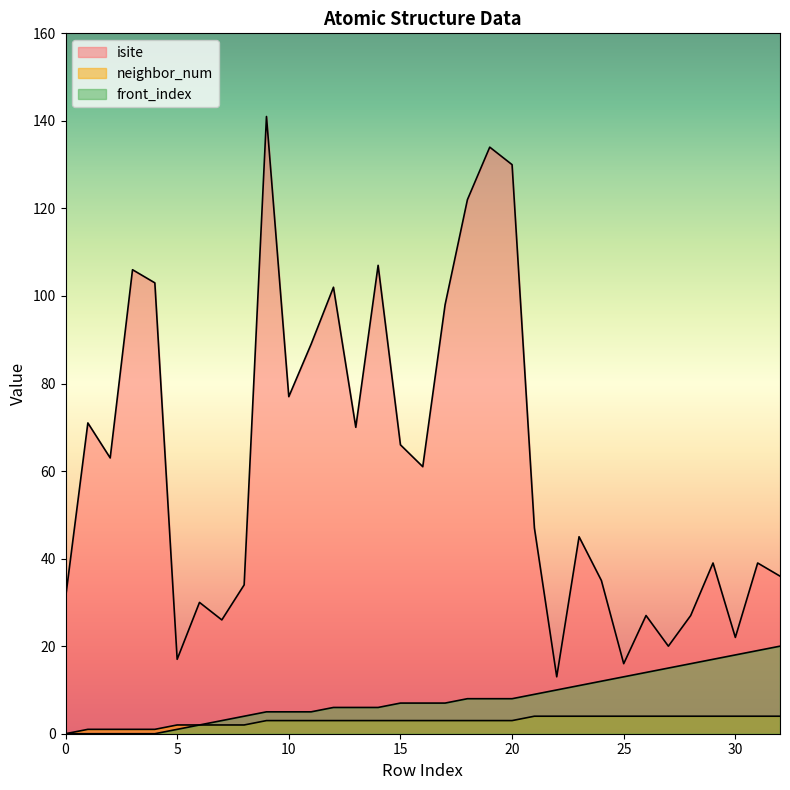

At which label is neighbor_num closest to 2?

5